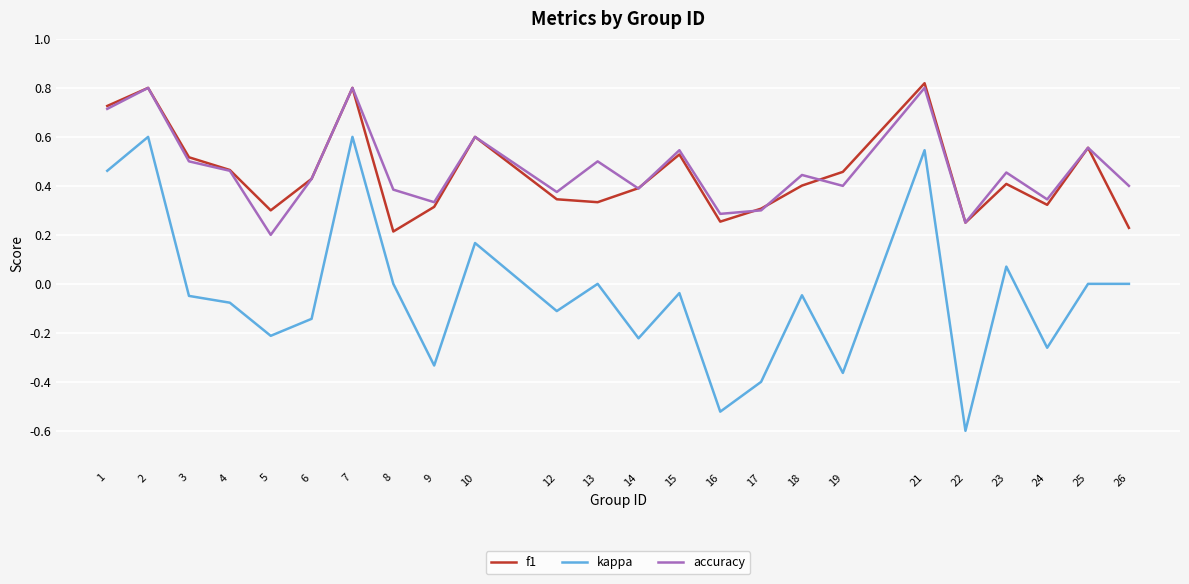

Where is the first local minimum for accuracy?

5